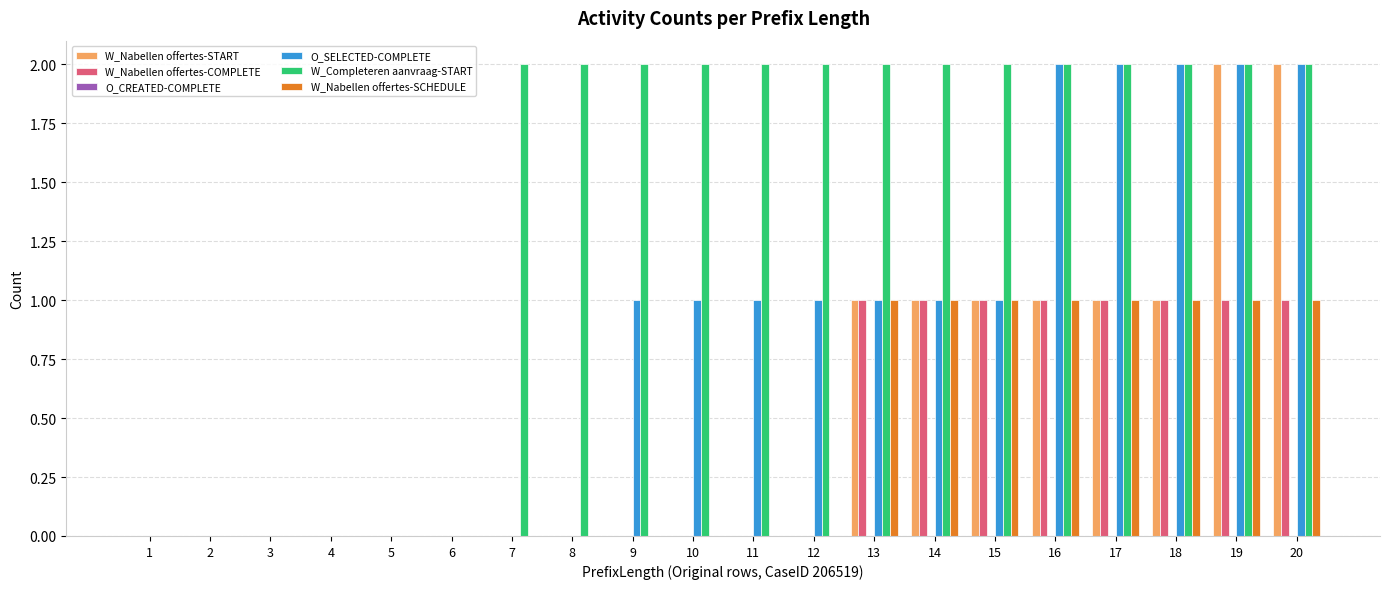

Is the value of W_Completeren aanvraag-START at 18 greater than the value of W_Nabellen offertes-START at 18?

Yes